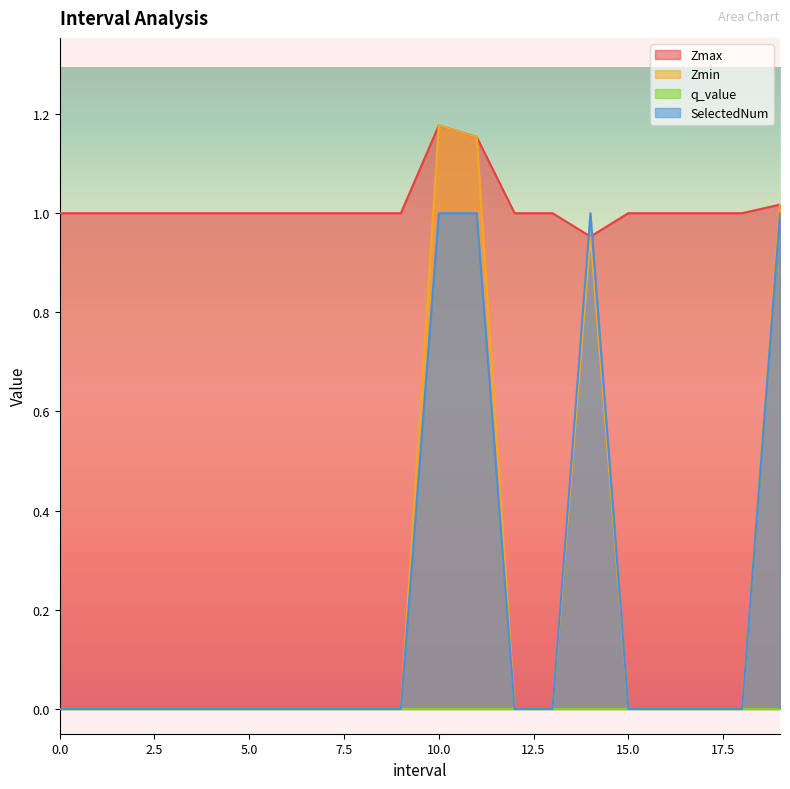

How many values in the Zmin series exceed 0?

4